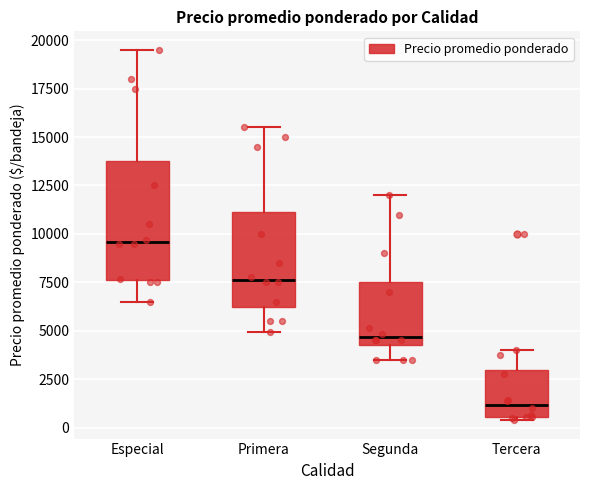

Which box's median line is the lowest?

Tercera